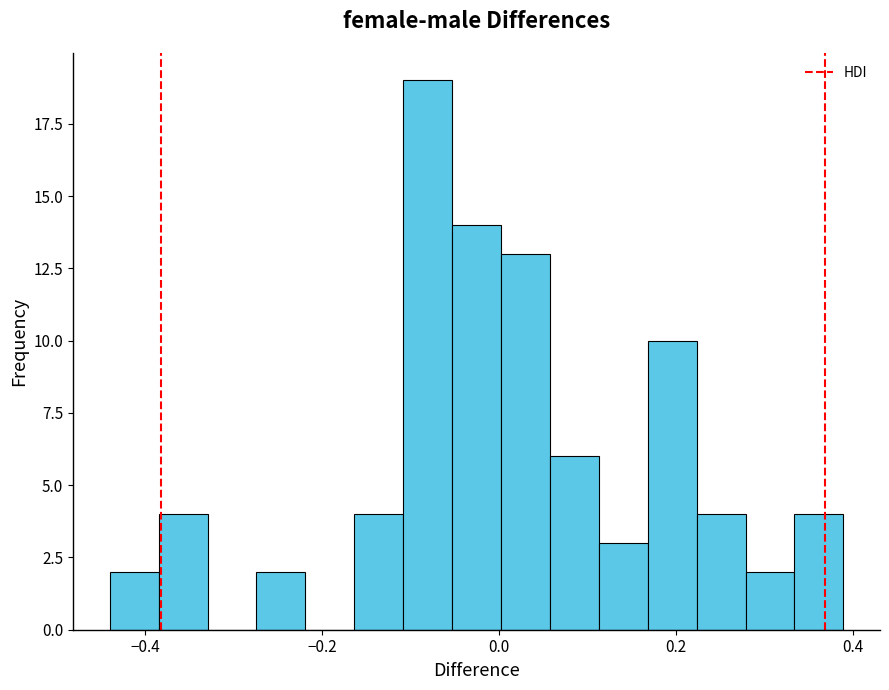

Read against the x-axis, roughly where is the centre of the tallest bar?

-0.08